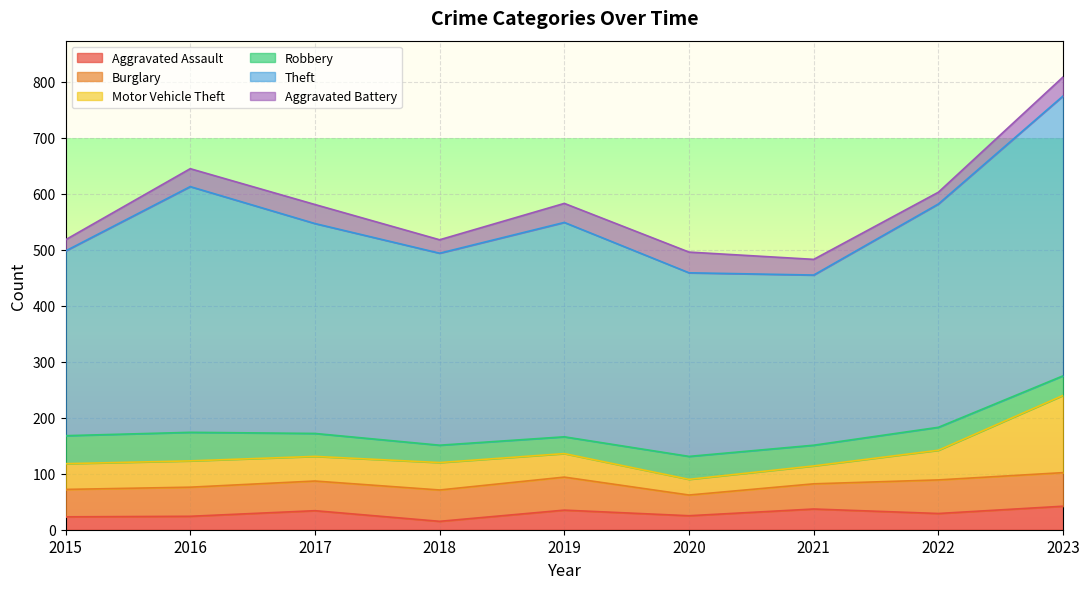

Which has a higher value, 2017 or 2021?

2021